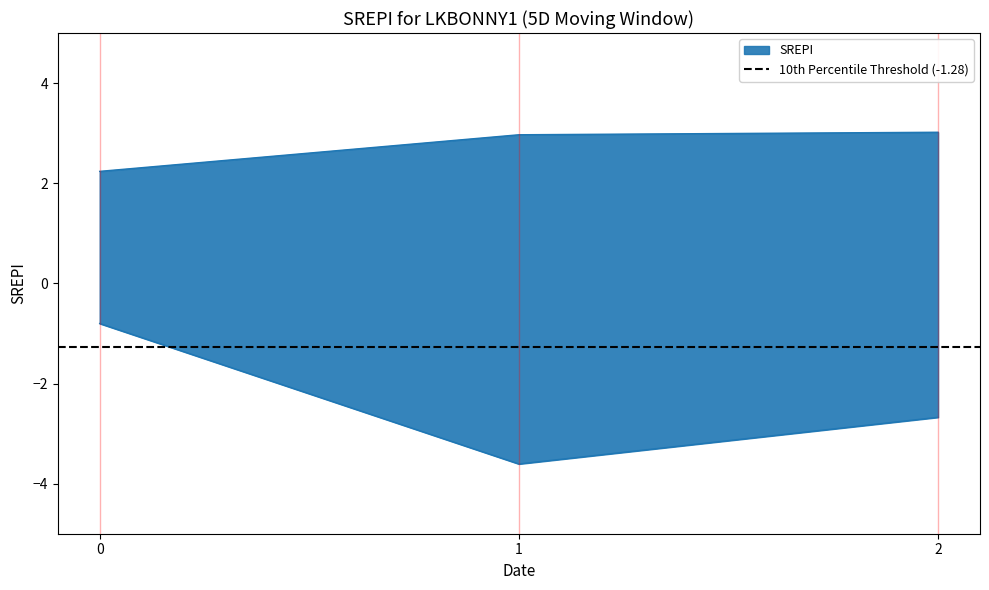

At which label does col_6 reach its minimum?

1